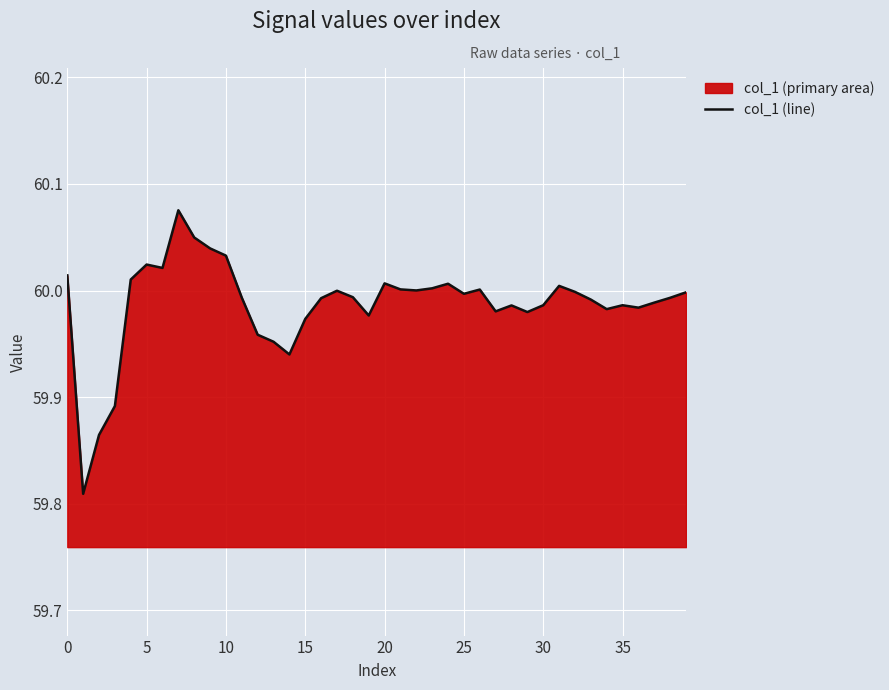

Is it true that the value at 10 is 103.3?

False